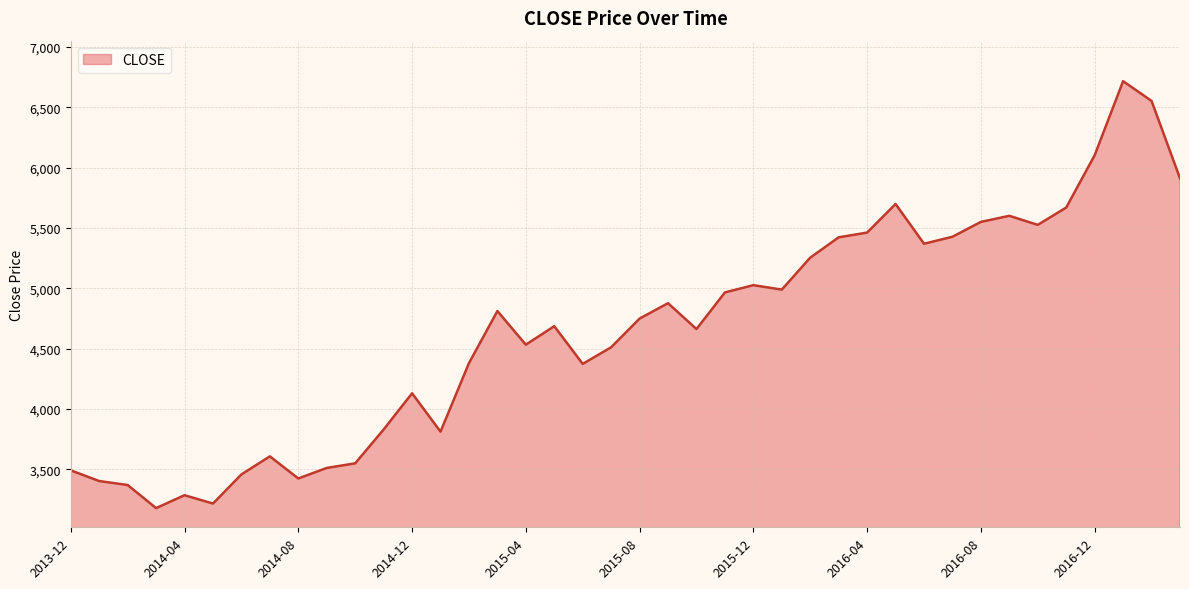

What is the difference between the maximum and second lowest values?

3500.3